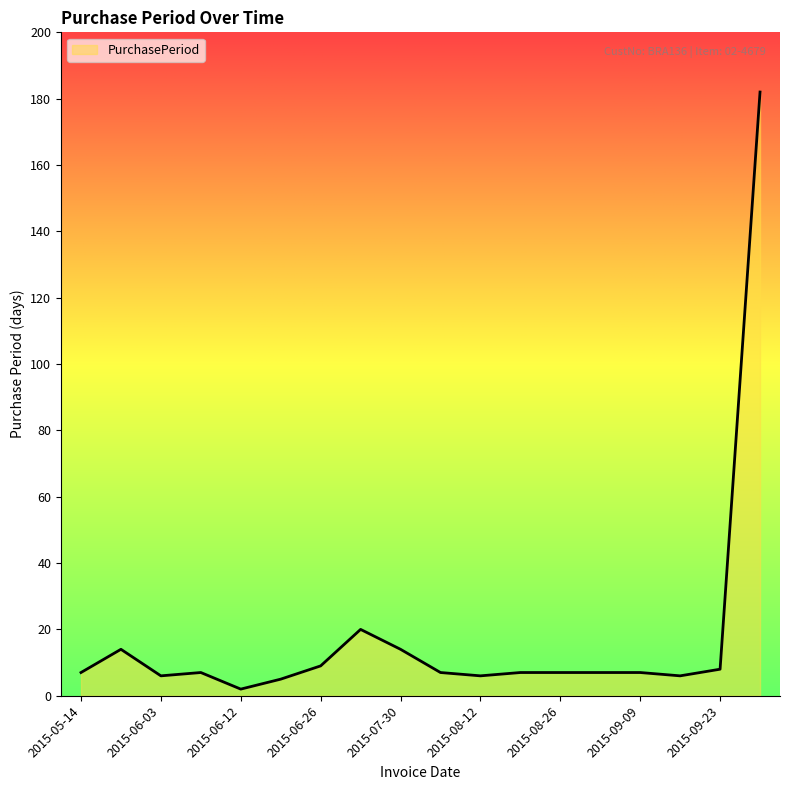

Does the chart display data point markers on the line(s)?

No